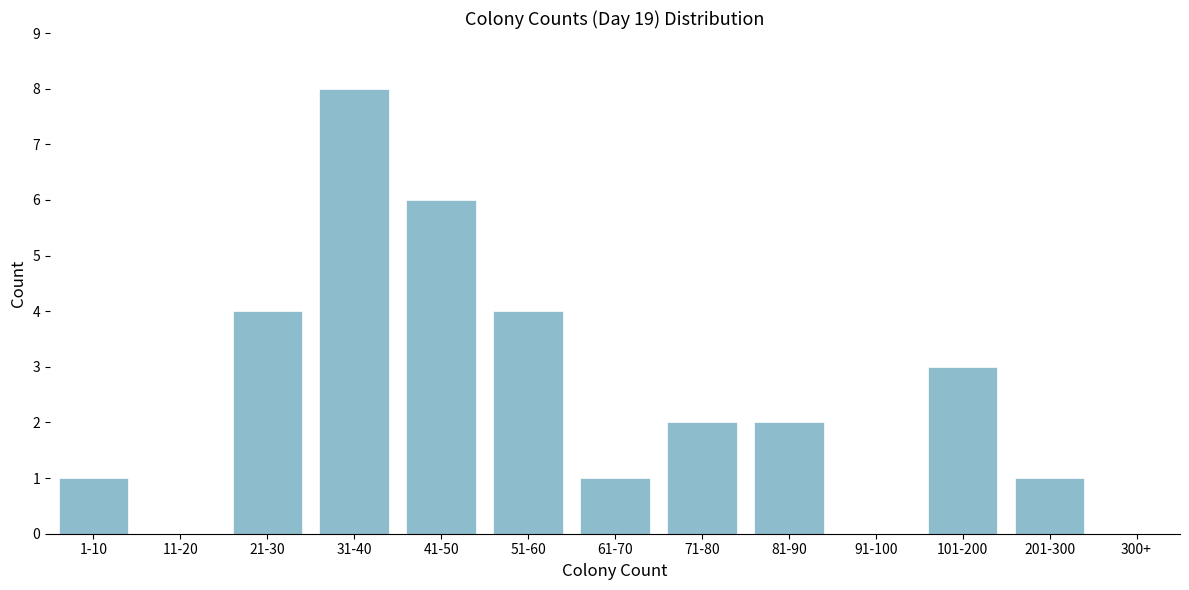

Reading left to right, extract all data points from this chart.

1-10=1	11-20=0	21-30=4	31-40=8	41-50=6	51-60=4	61-70=1	71-80=2	81-90=2	91-100=0	101-200=3	201-300=1